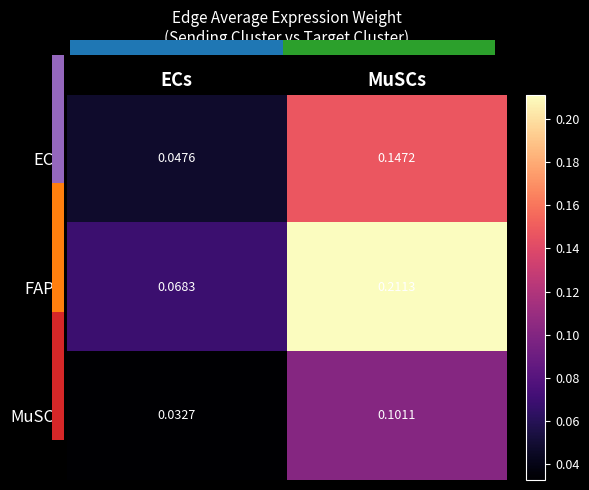

Is the value of ECs at ECs greater than the value of FAPs at MuSCs?

No